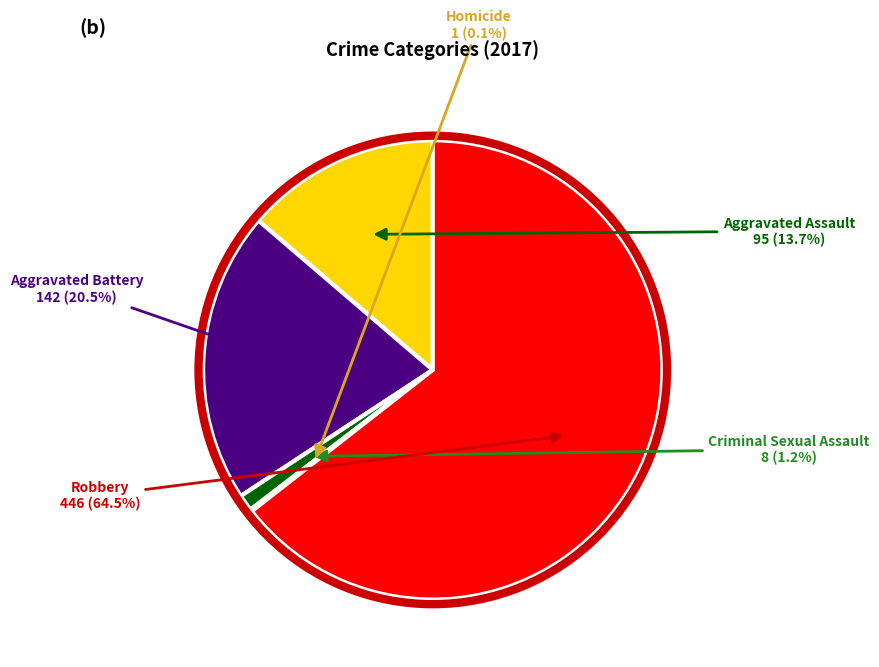

Does any single category account for the majority?

Yes